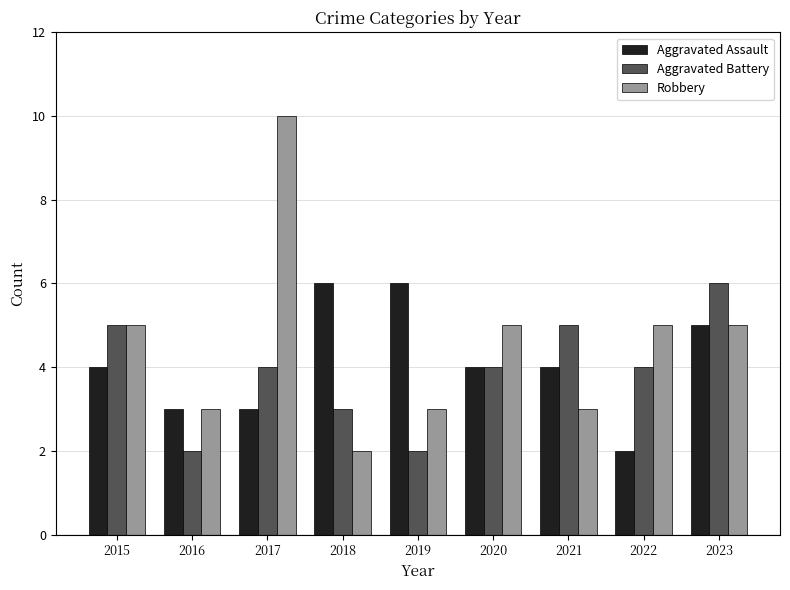

The value of Aggravated Assault at 2018 is 6. True or false?

True